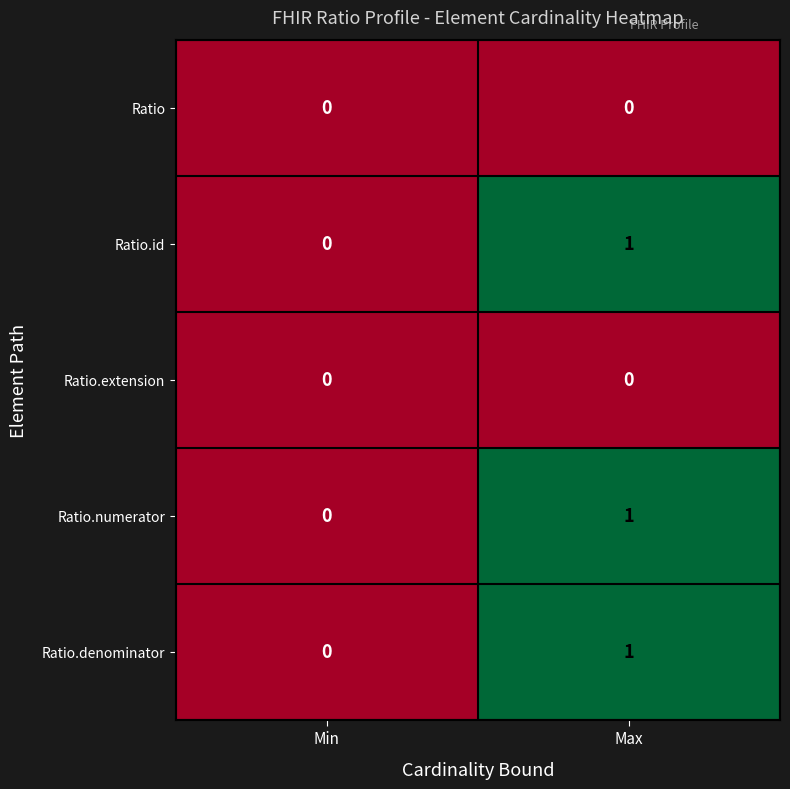

Reading right to left, what are all the values shown in this chart?

Ratio: Max=0	Min=0
Ratio.id: Max=1	Min=0
Ratio.extension: Max=0	Min=0
Ratio.numerator: Max=1	Min=0
Ratio.denominator: Max=1	Min=0